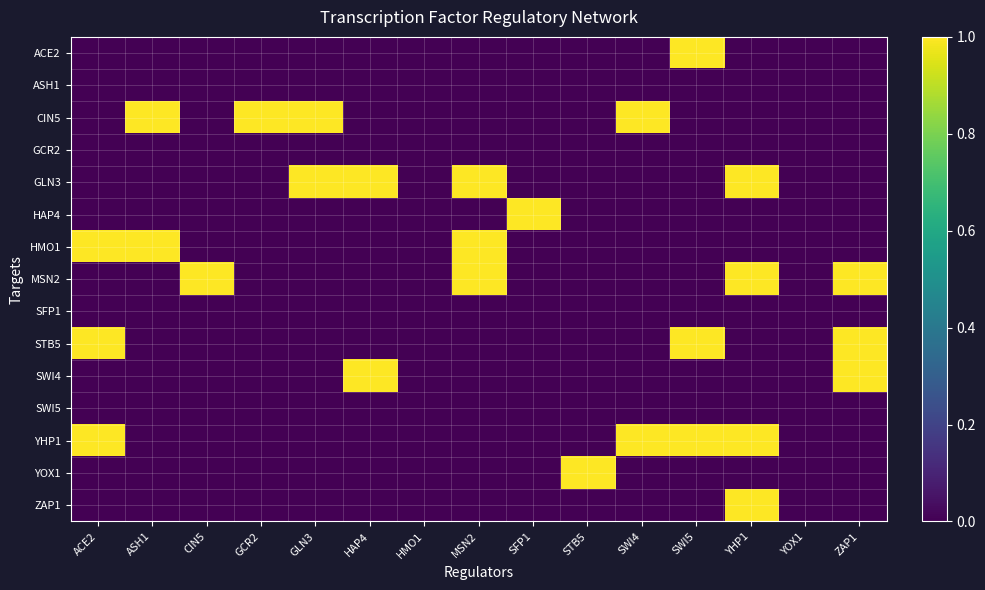

At STB5, list the series in order from smallest to largest.

ACE2, ASH1, CIN5, GCR2, GLN3, HAP4, HMO1, MSN2, SFP1, STB5, SWI4, SWI5, YHP1, ZAP1, YOX1